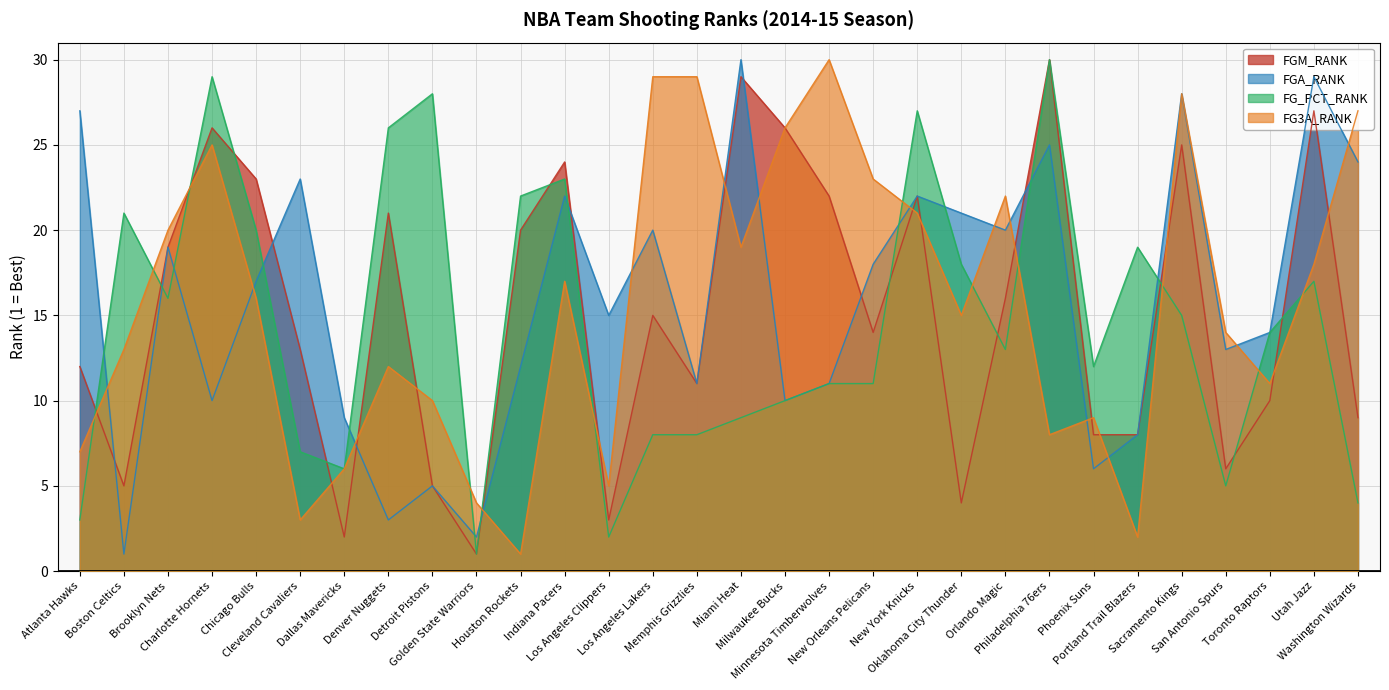

What is the difference between the maximum and minimum values in the FGA_RANK series?

29